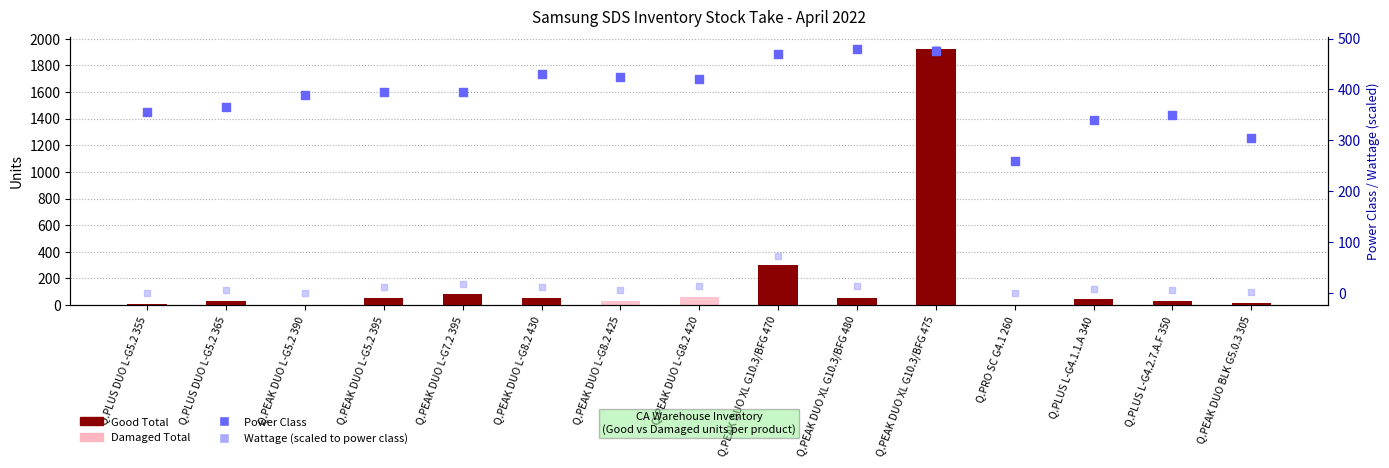

At which category is the sum across all series the highest?

Q.PEAK DUO XL G10.3/BFG 475